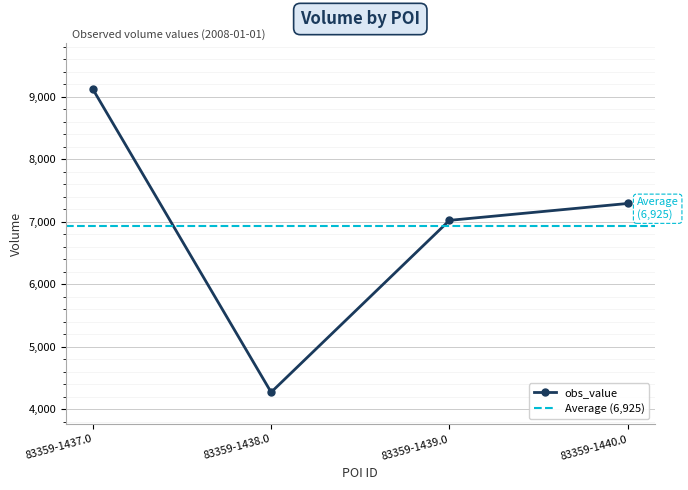

What is the approximate value at 83359-1440.0, to the nearest 100?

7300